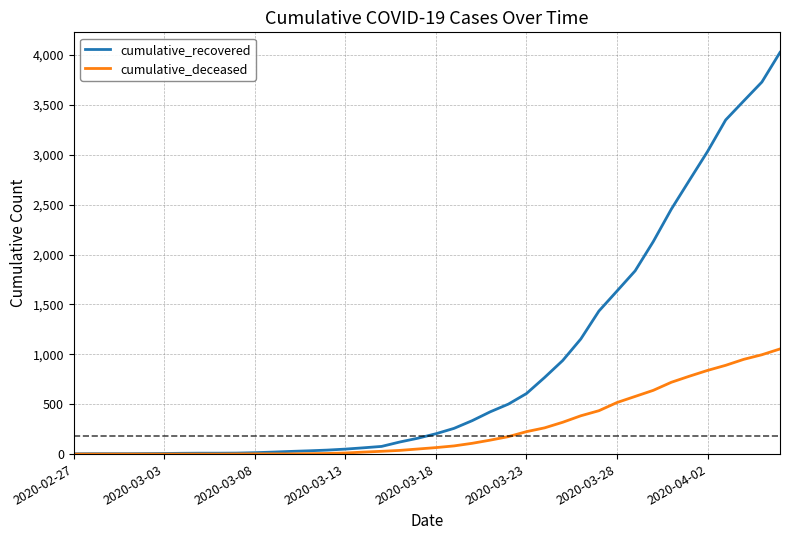

Rank the series by their average value, from lowest to highest.

cumulative_deceased, cumulative_recovered